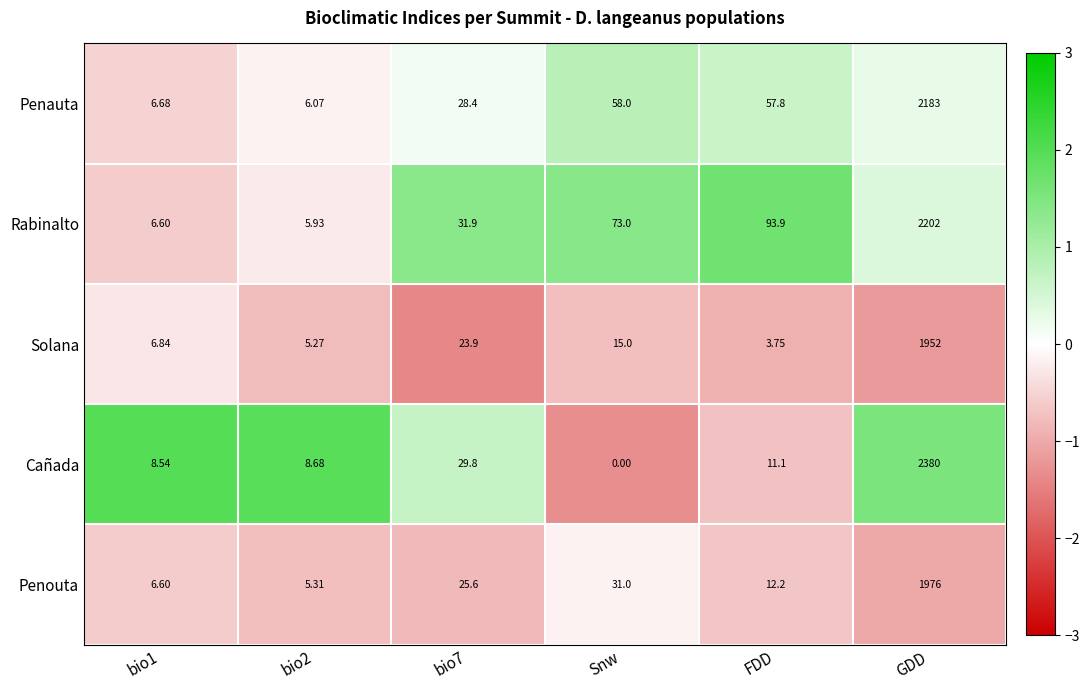

Which series has the largest range (max minus min)?

Cañada